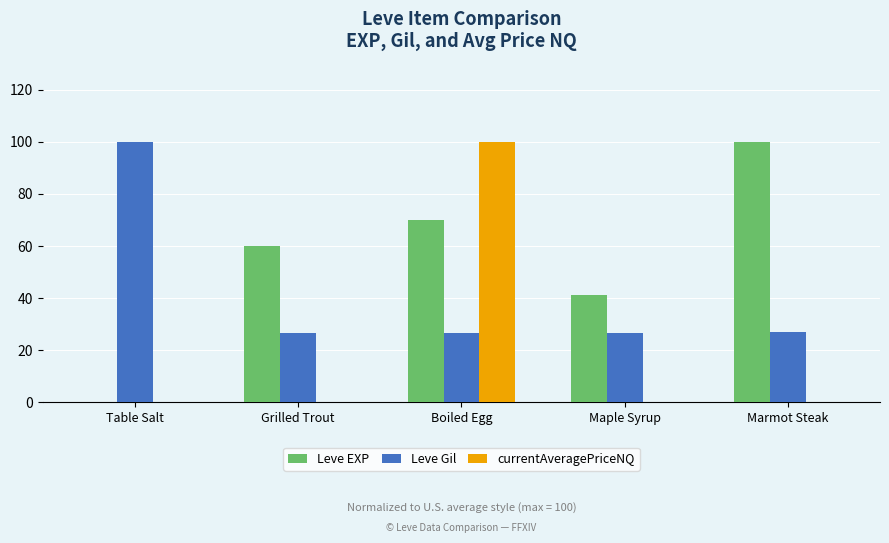

The value of Leve EXP at Grilled Trout is 60.0. True or false?

True